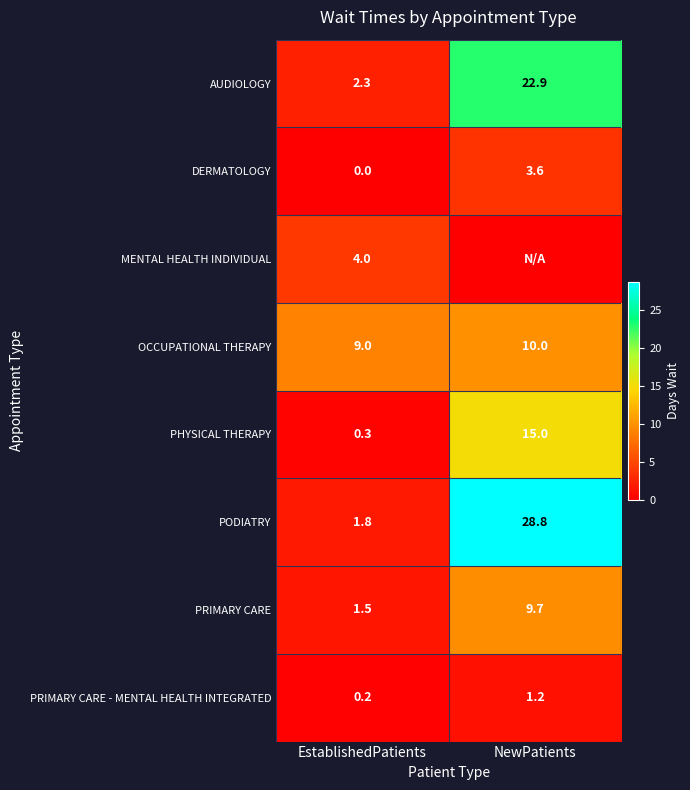

What is the sum of all PODIATRY values?

30.6